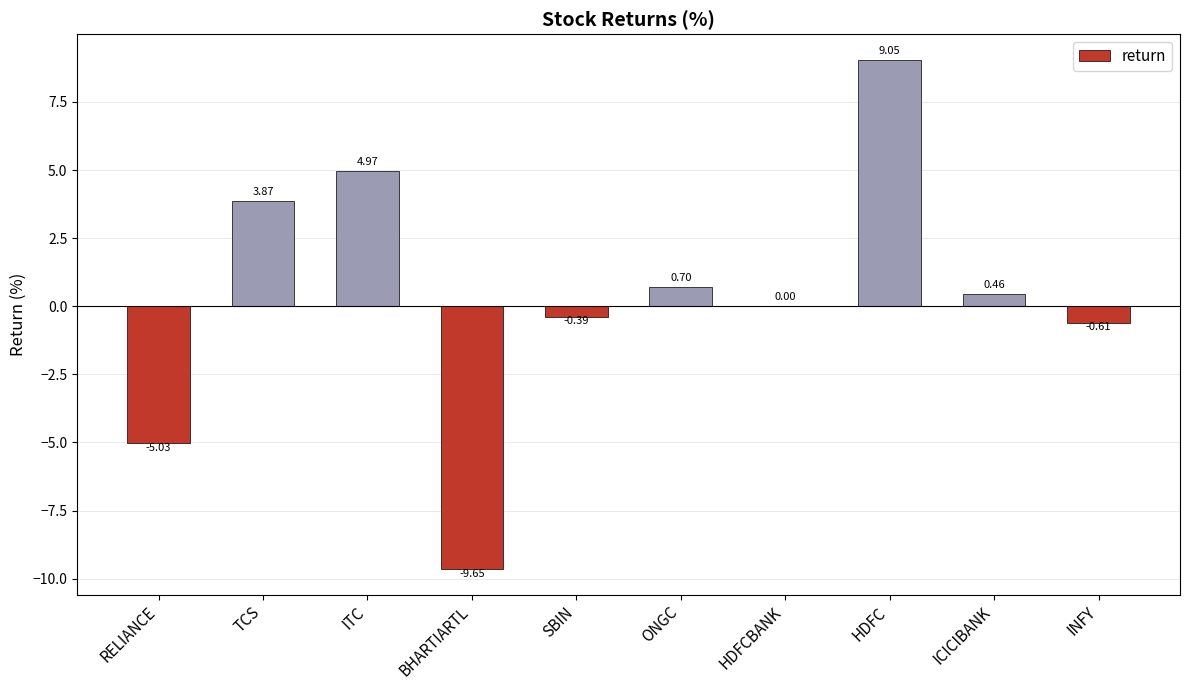

At which category does the chart reach its peak across all series?

HDFC